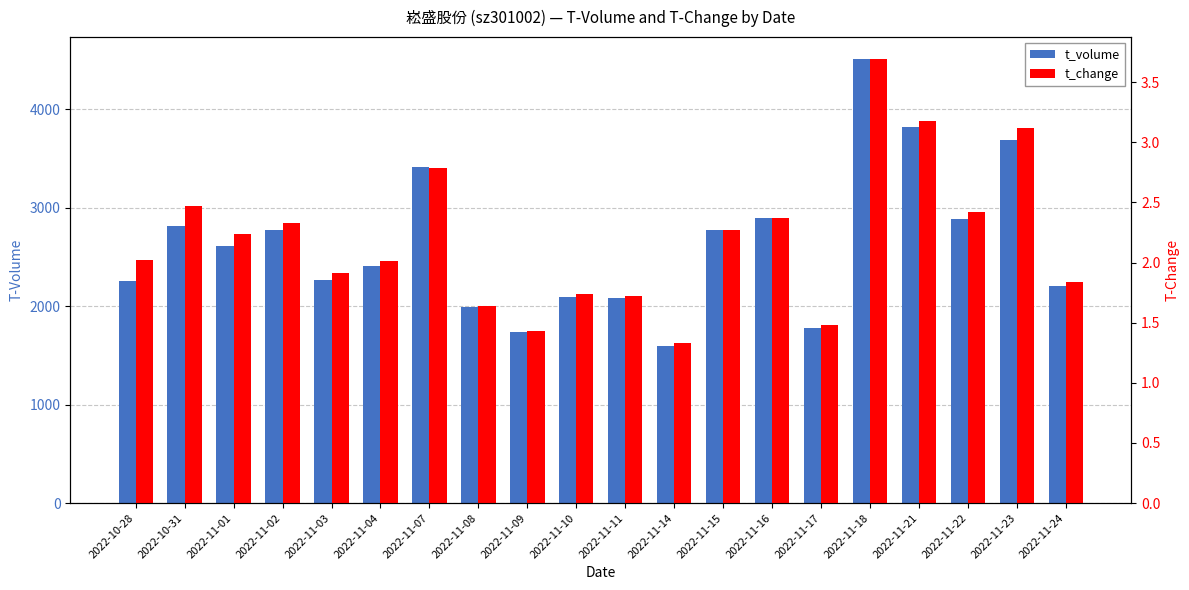

The value of t_change at 2022-11-15 is 4.0. True or false?

False